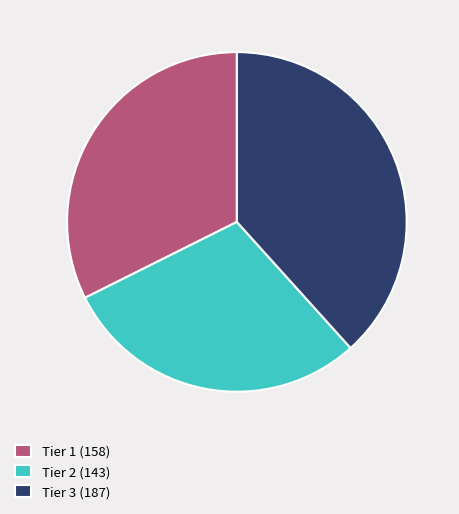

True or false: Tier 3 accounts for 38% of the total.

True